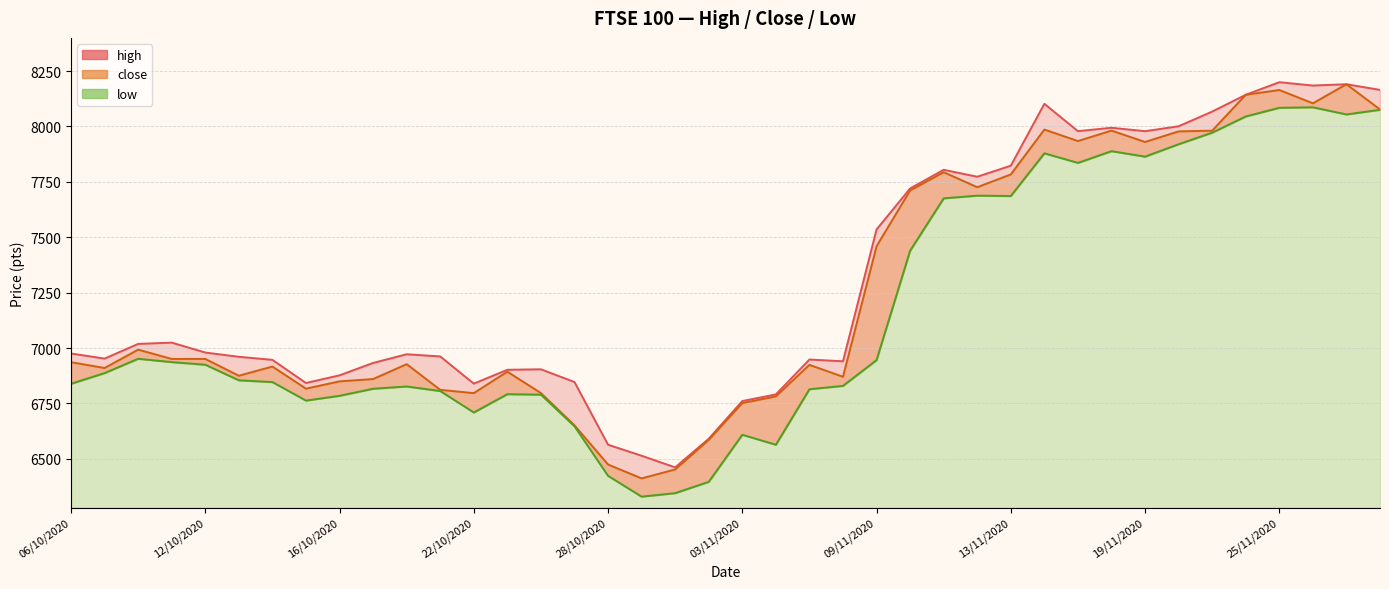

What is the difference between the maximum and minimum values in the close series?

1778.9